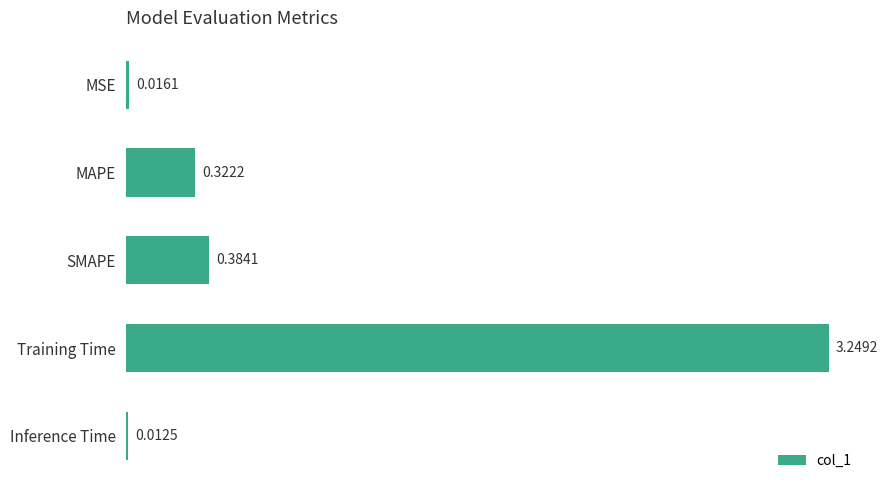

What is the label of the 5th bar from the bottom?

MSE